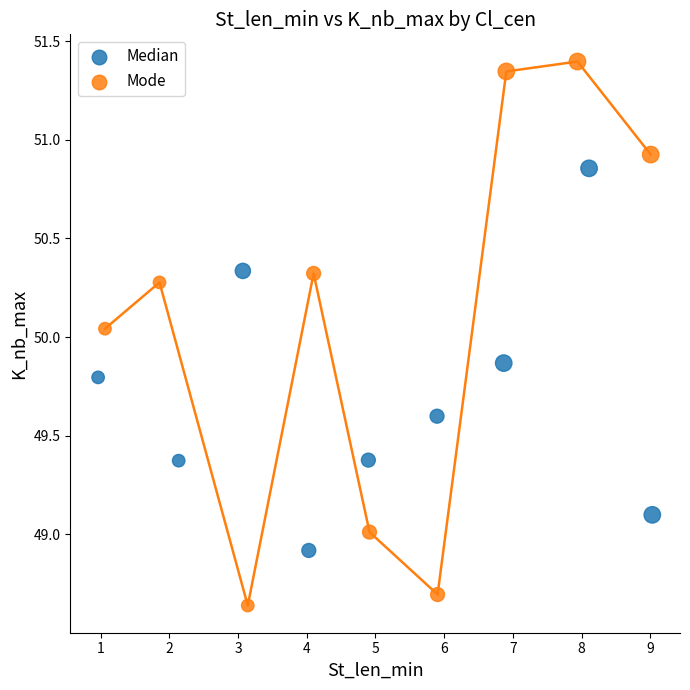

What are all the series names shown in the legend?

Median, Mode